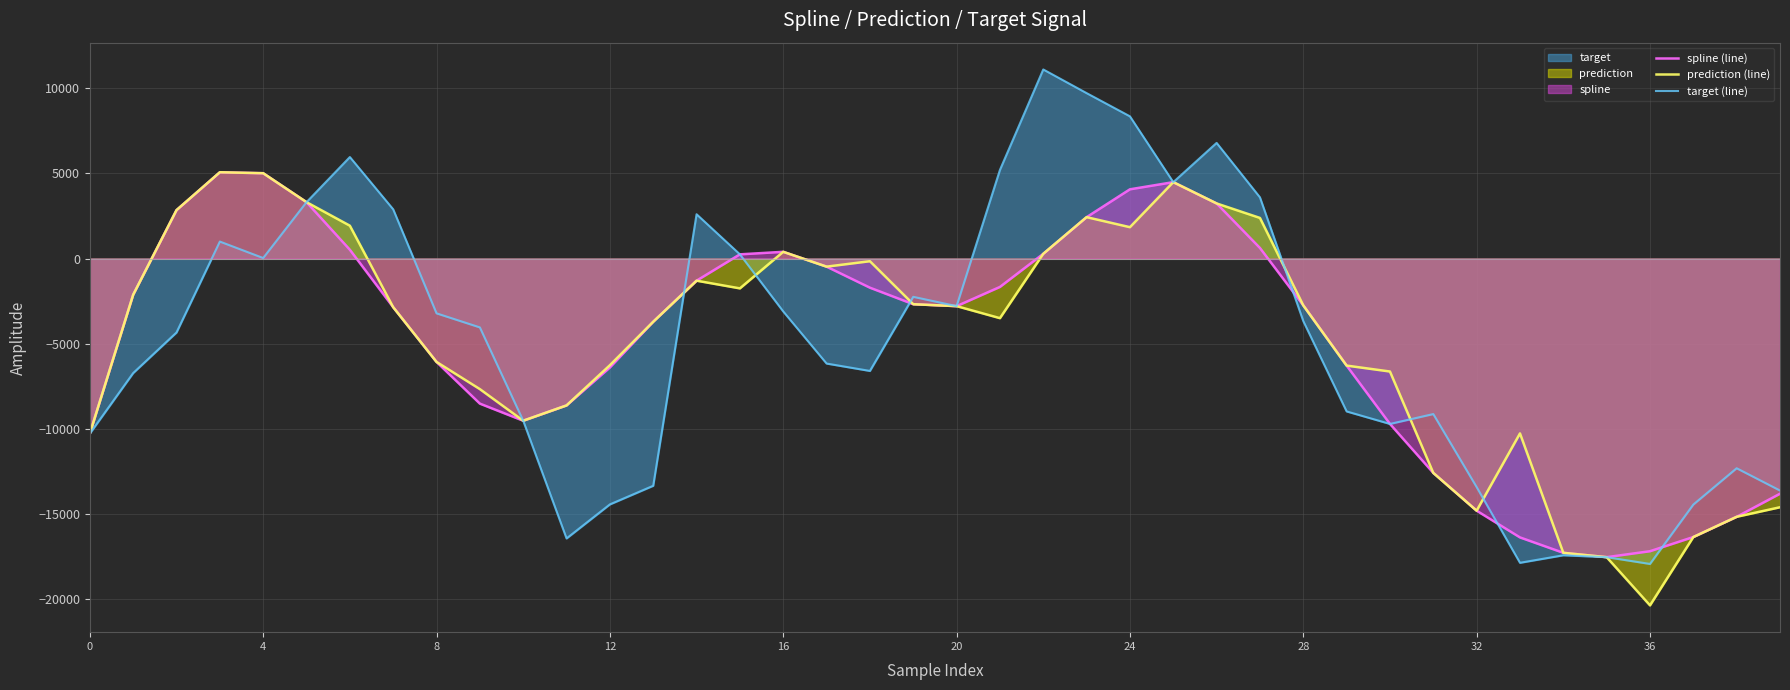

Is the value of prediction (line) at 24 greater than the value of spline (line) at 16?

Yes